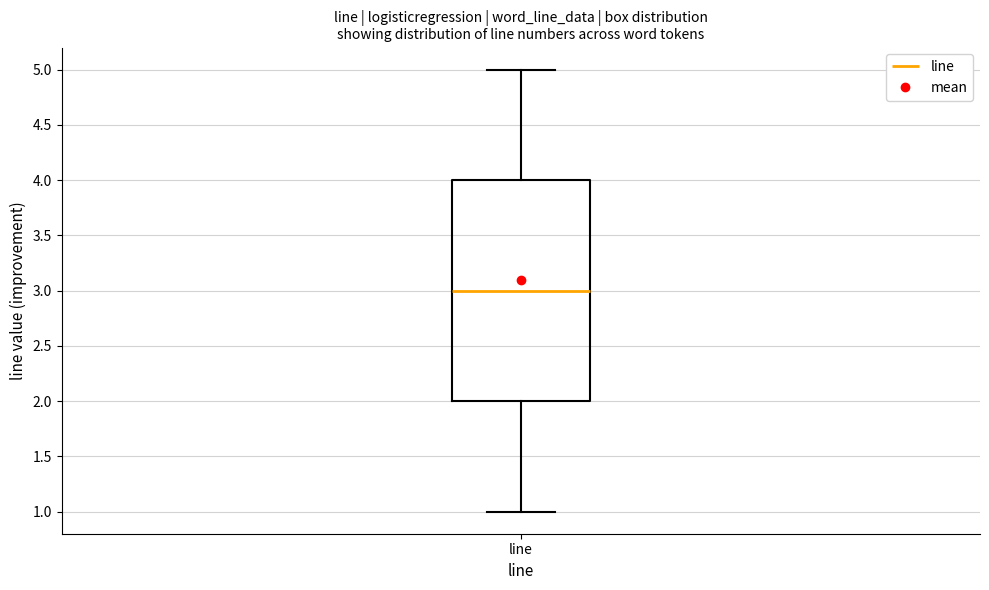

Read this box plot against the y-axis: the position of the median line, the range covered by the box, and the ends of both whiskers. The values are not printed on the chart, so give them approximately, as read against the axis.

median 3, box 2 to 4, whiskers 1 to 5